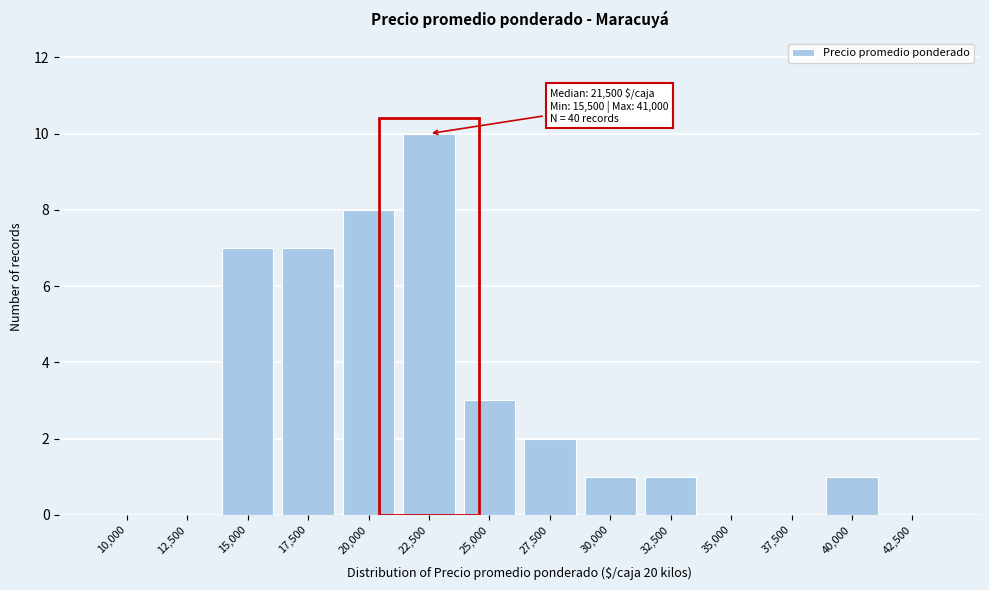

Reading right to left, what are all the values shown in this chart?

42,500=0	40,000=1	37,500=0	35,000=0	32,500=1	30,000=1	27,500=2	25,000=3	22,500=10	20,000=8	17,500=7	15,000=7	12,500=0	10,000=0